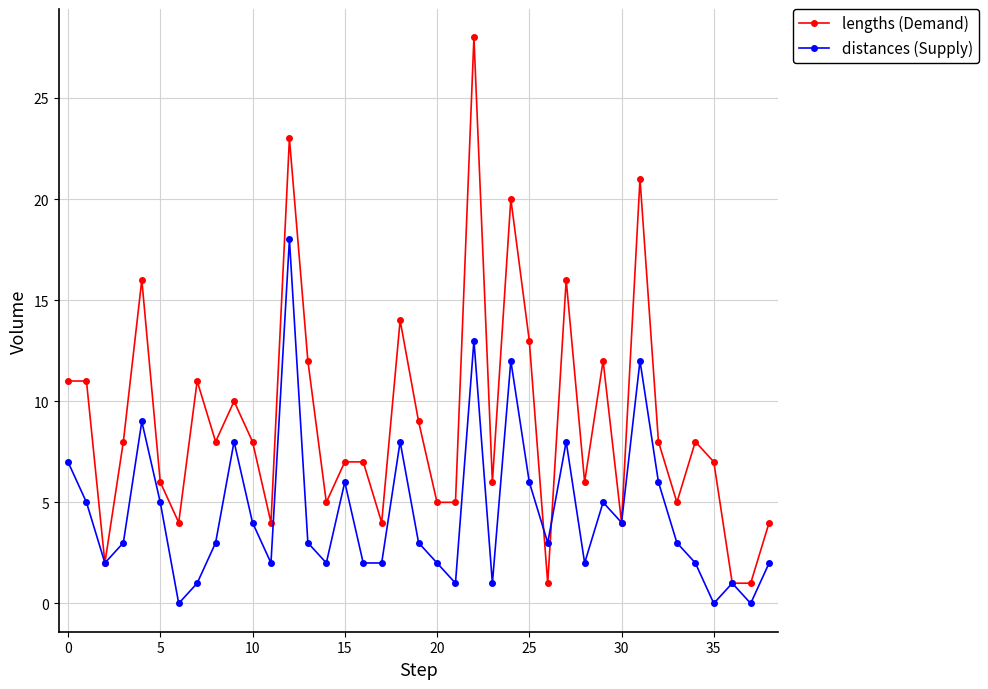

Which series has the largest total across all categories?

lengths (Demand)